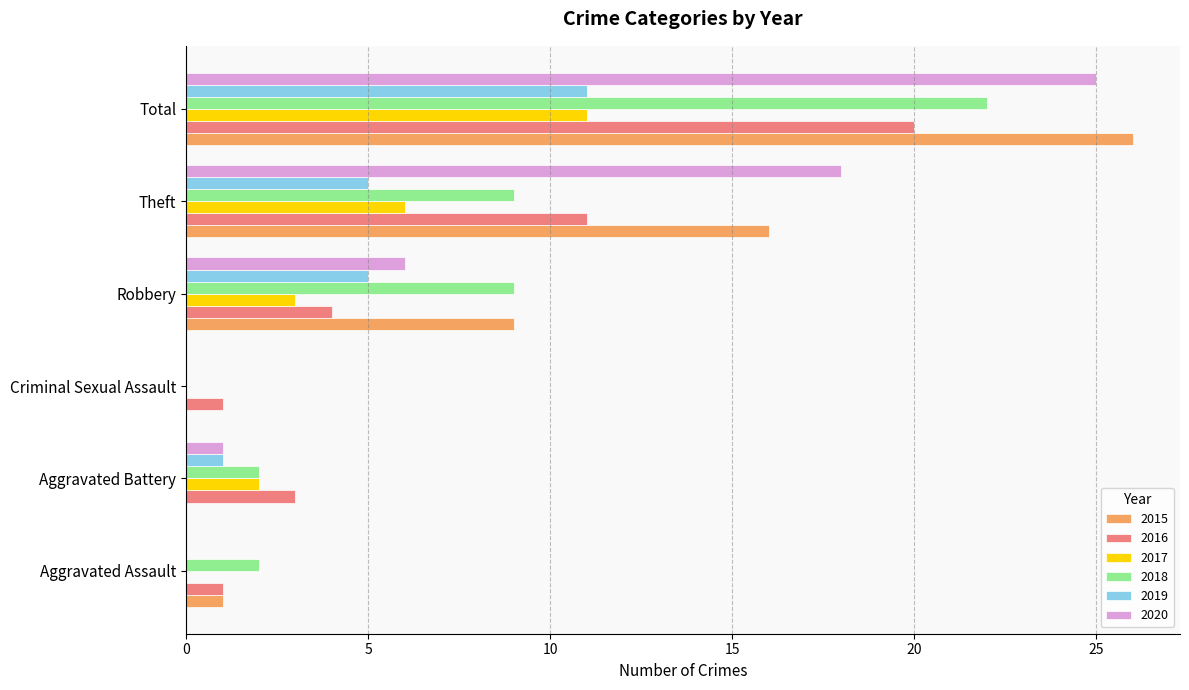

At which label is 2016 closest to 10?

Theft